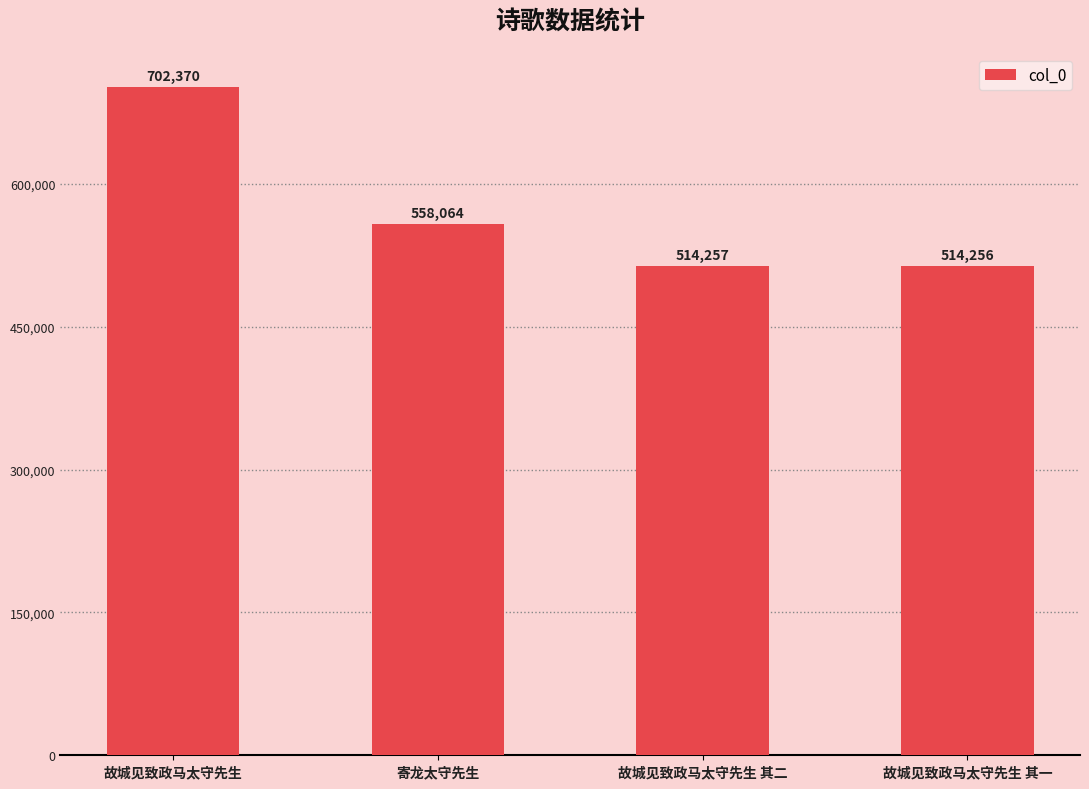

What is the difference between the maximum and minimum values?

188114